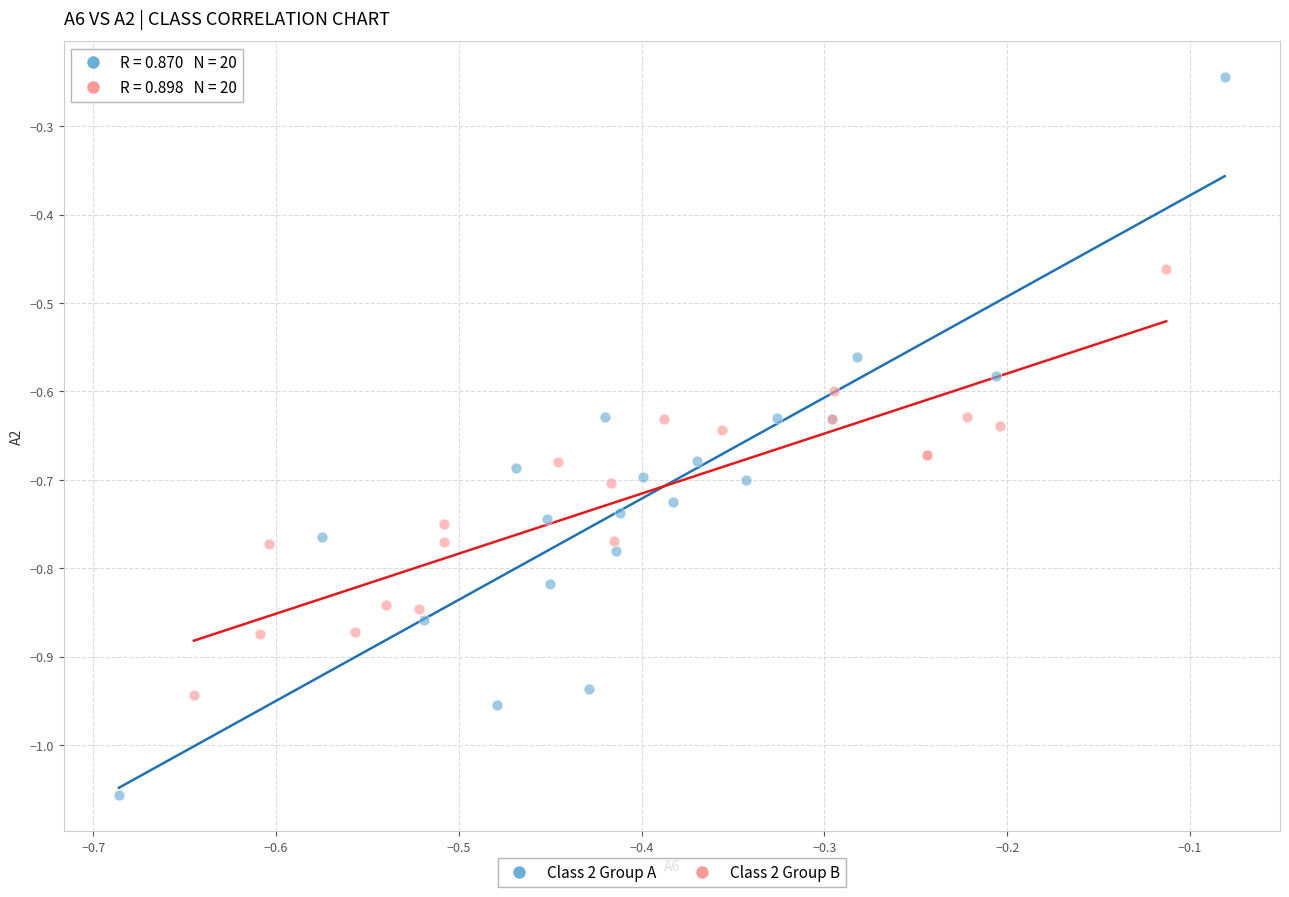

What are all the series names shown in the legend?

Class 2 Group A, Class 2 Group B